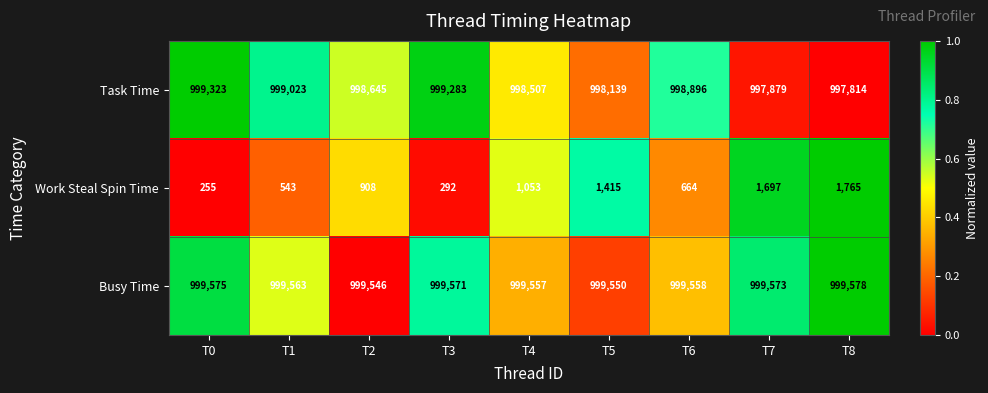

What is the sum of the Work Steal Spin Time values at T0 and T2?

1163